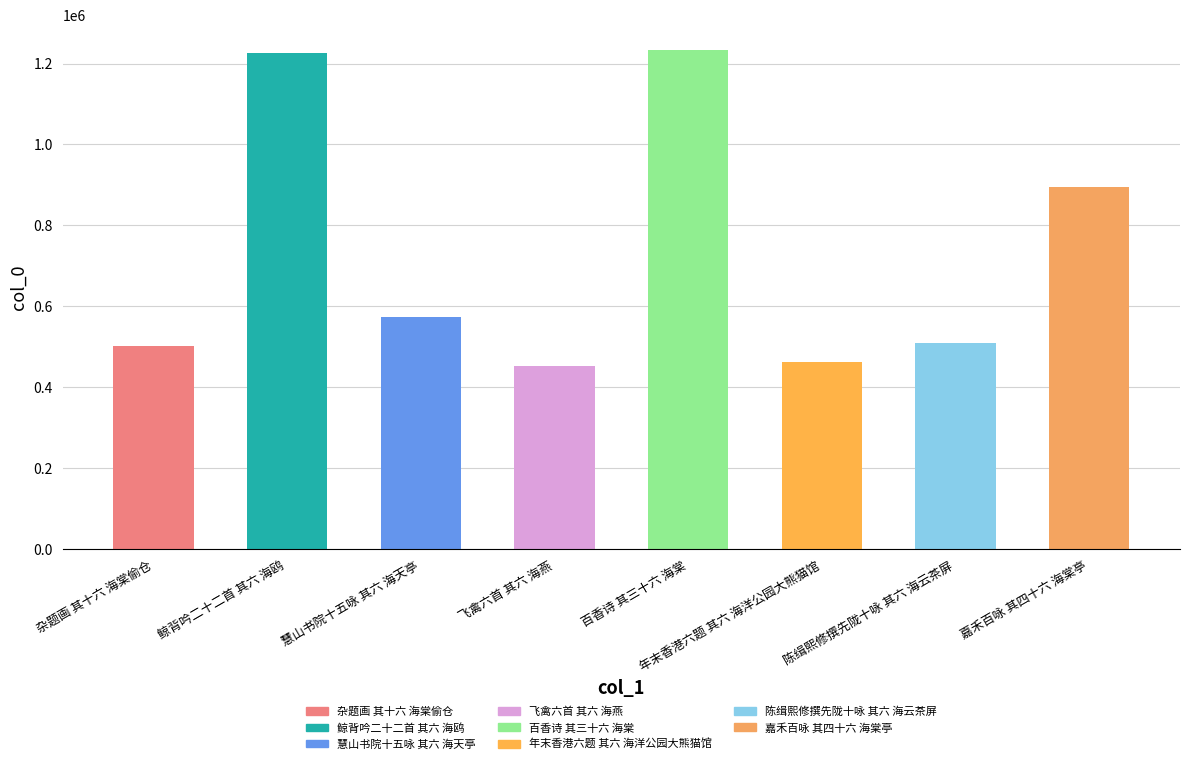

Are the bars horizontal?

No